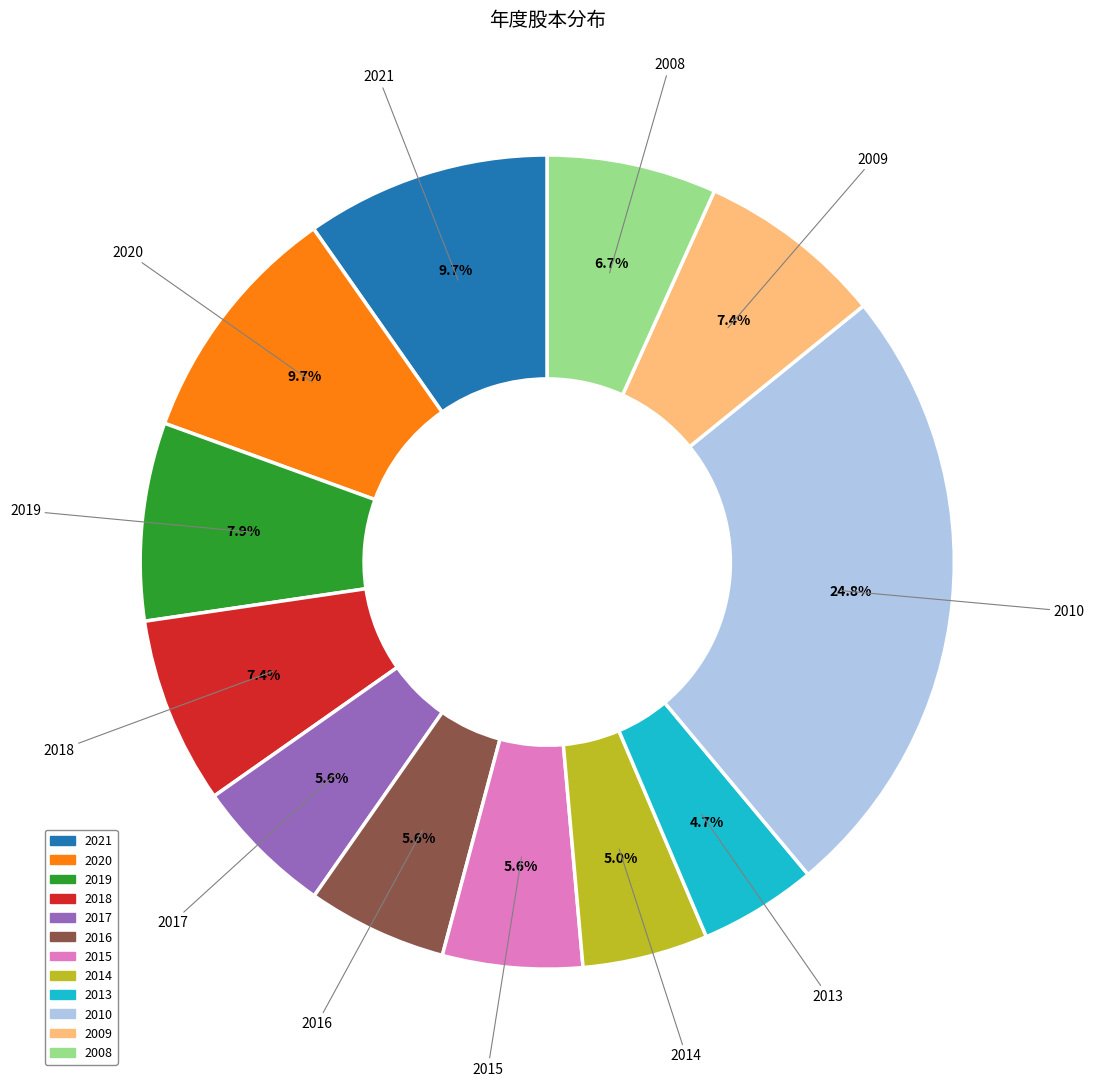

Which slice is the largest?

2010